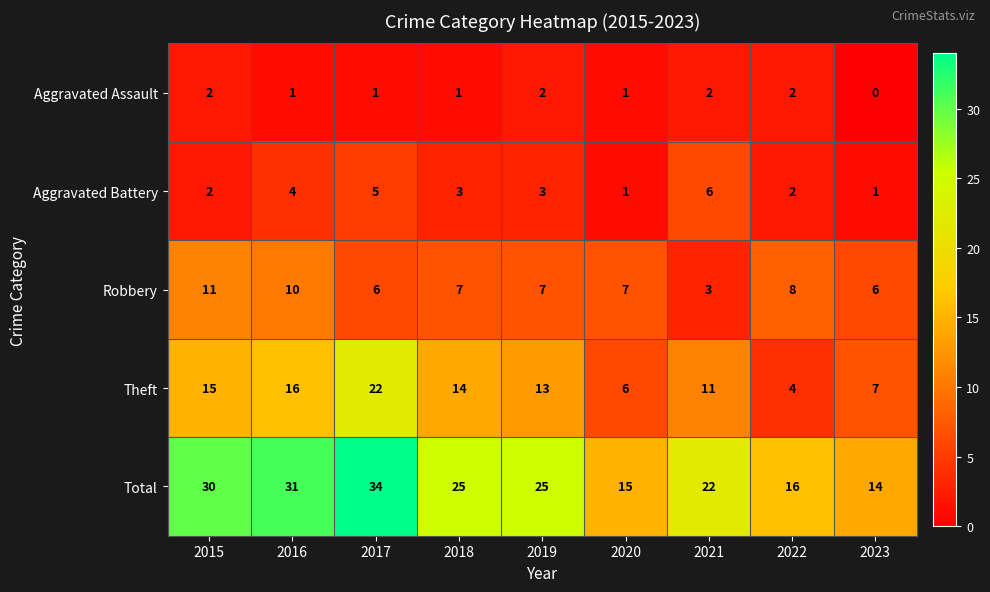

At which category is the sum across all series the highest?

2017